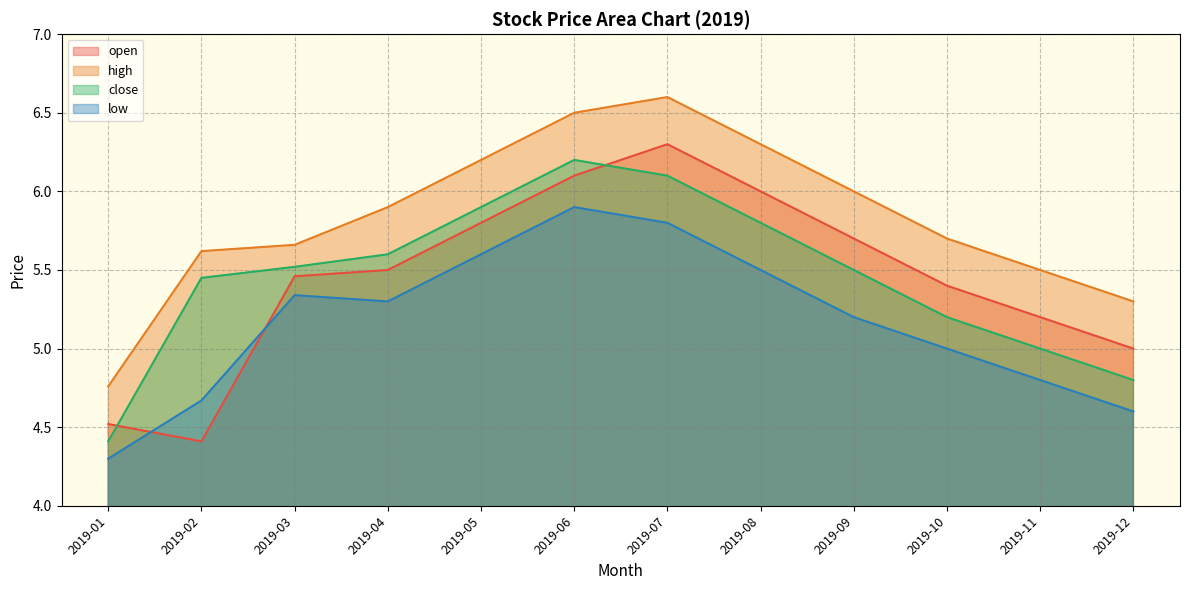

At which label does close reach its minimum?

2019-01